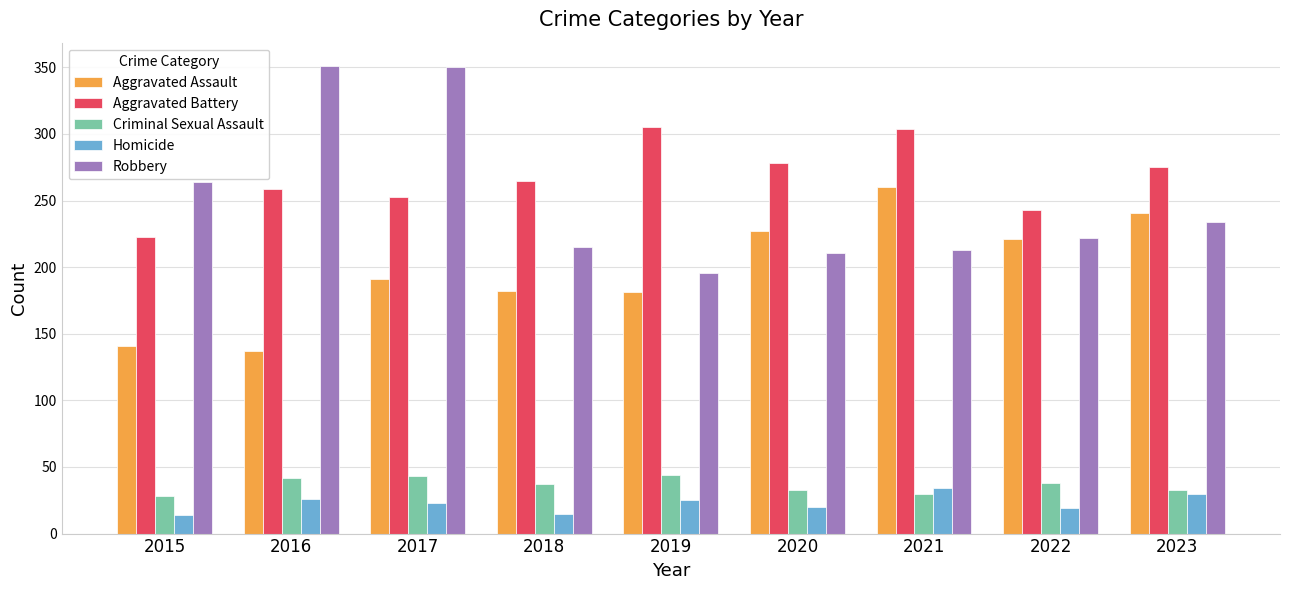

What is the greatest value displayed?

351